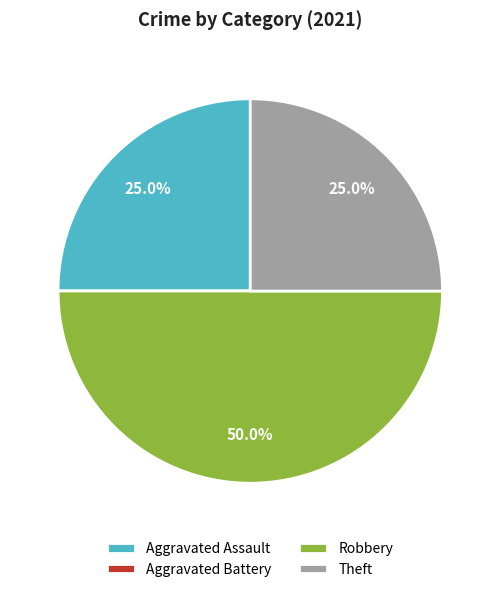

To the nearest percent, what is the combined percentage of Robbery and Theft?

75%